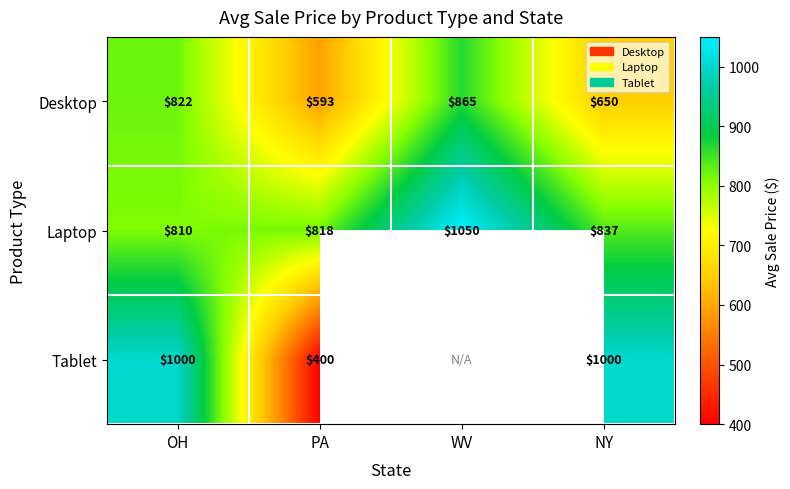

List the labels in order of Desktop value, largest first.

WV, OH, NY, PA